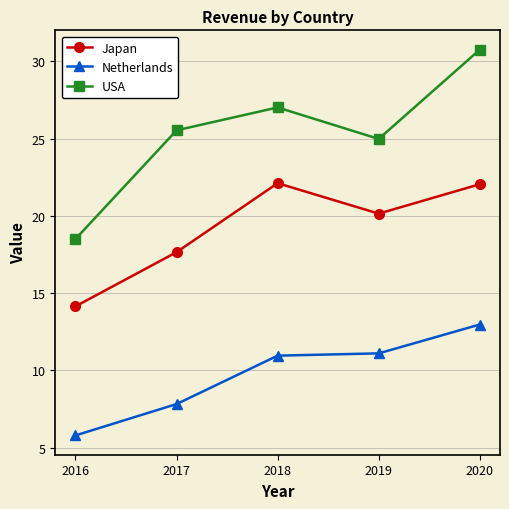

What is the sum of the Japan values at 2017 and 2016?

31.8